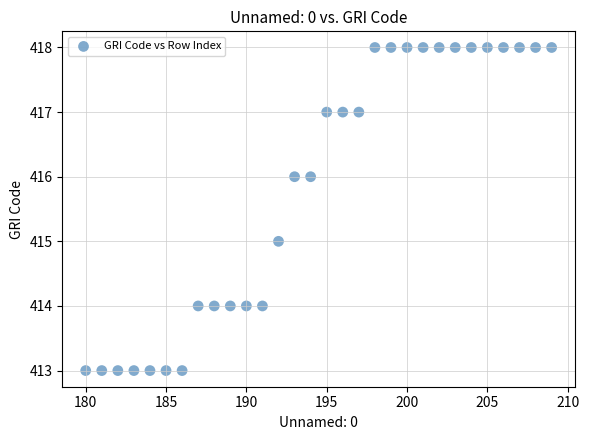

What is the range of X values (max minus min)?

29